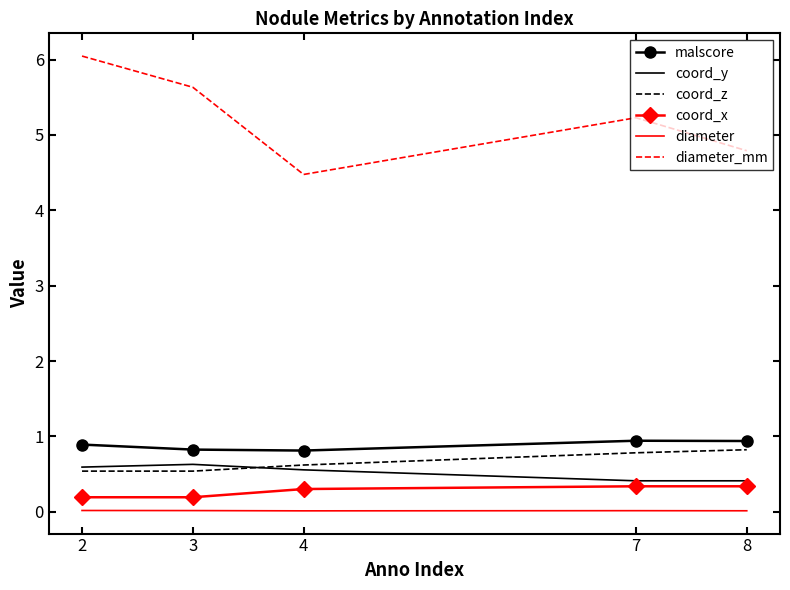

Rank the series by their maximum value, from highest to lowest.

diameter_mm, malscore, coord_z, coord_y, coord_x, diameter